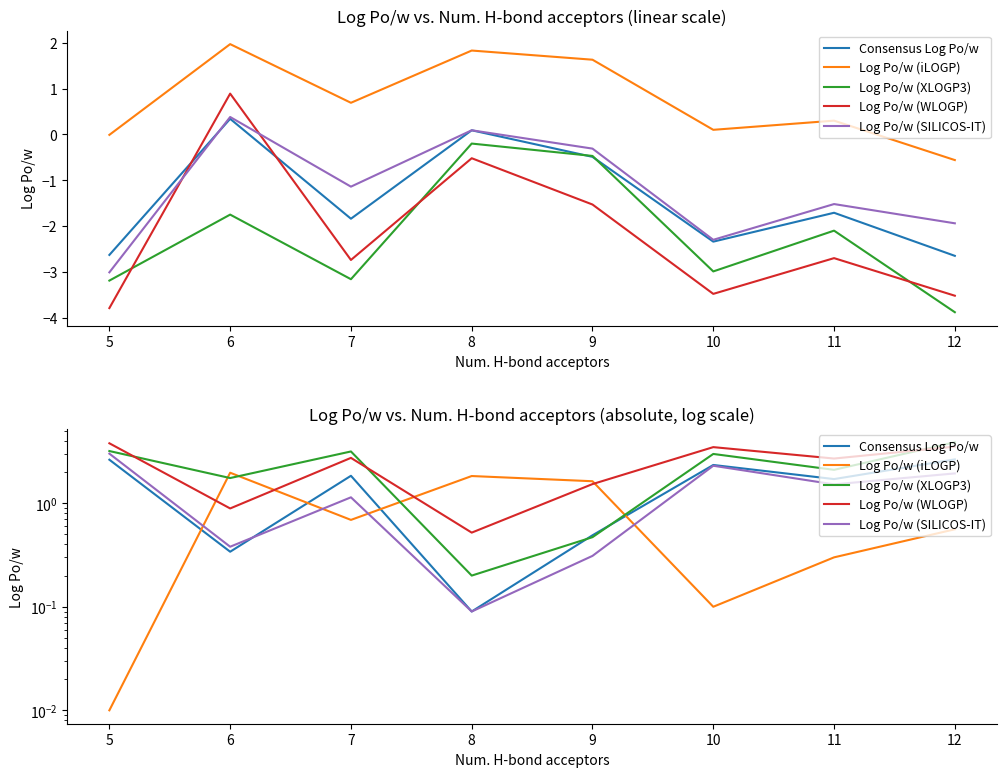

What is the value of the Log Po/w (iLOGP) point at the 5th from the left?

1.6